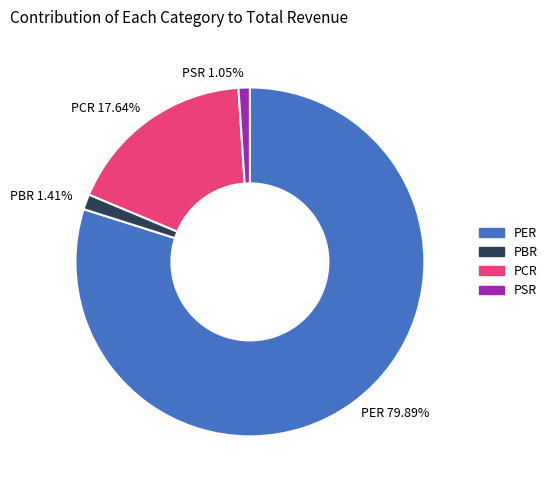

How many segments does this pie chart have?

4